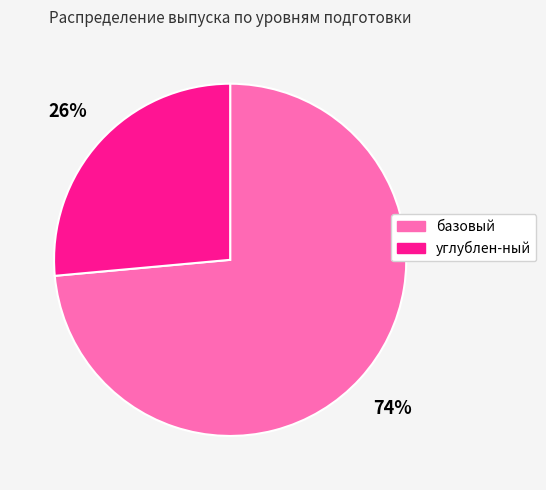

Which category has the smallest portion of the pie?

углублен-ный